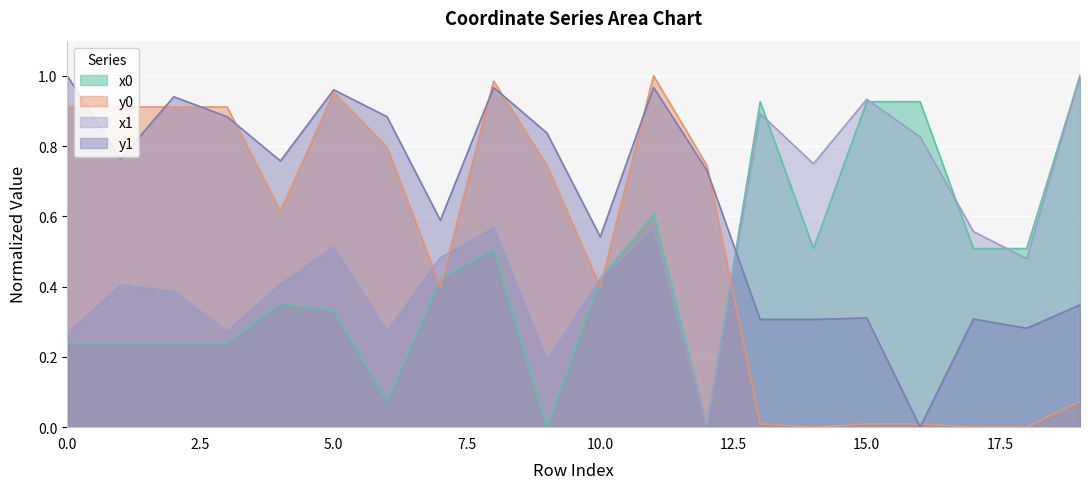

How many distinct data groups are displayed?

4